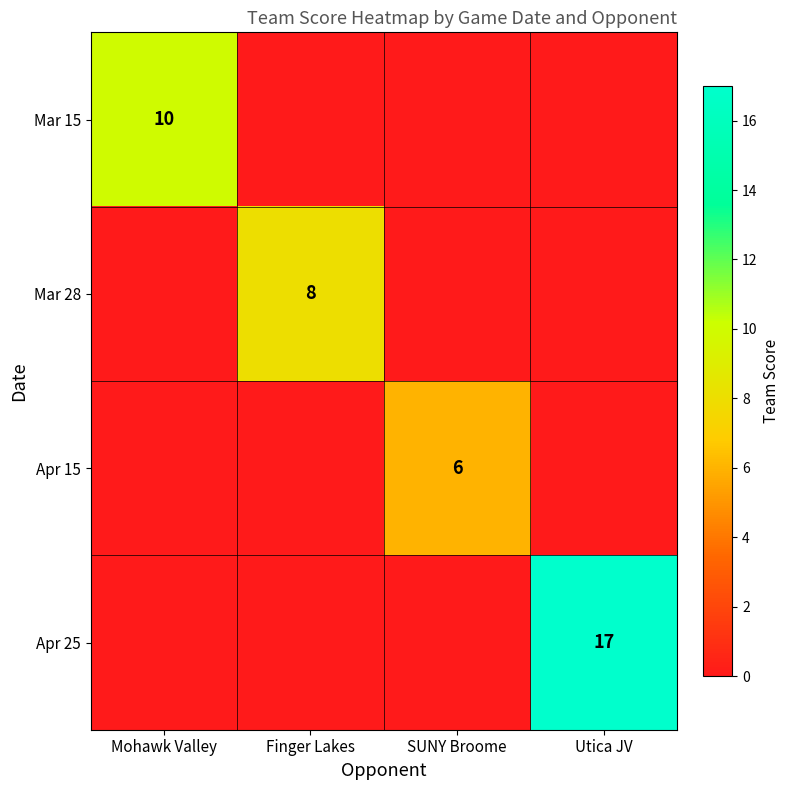

Between Mohawk Valley and SUNY Broome, which is larger?

Mohawk Valley